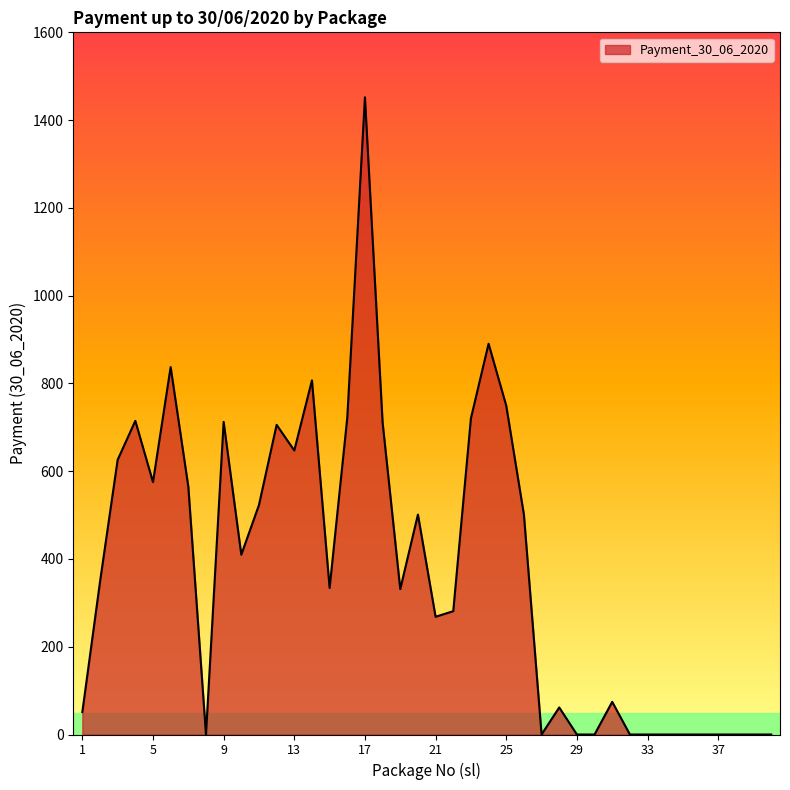

At which category does the chart reach its peak across all series?

17